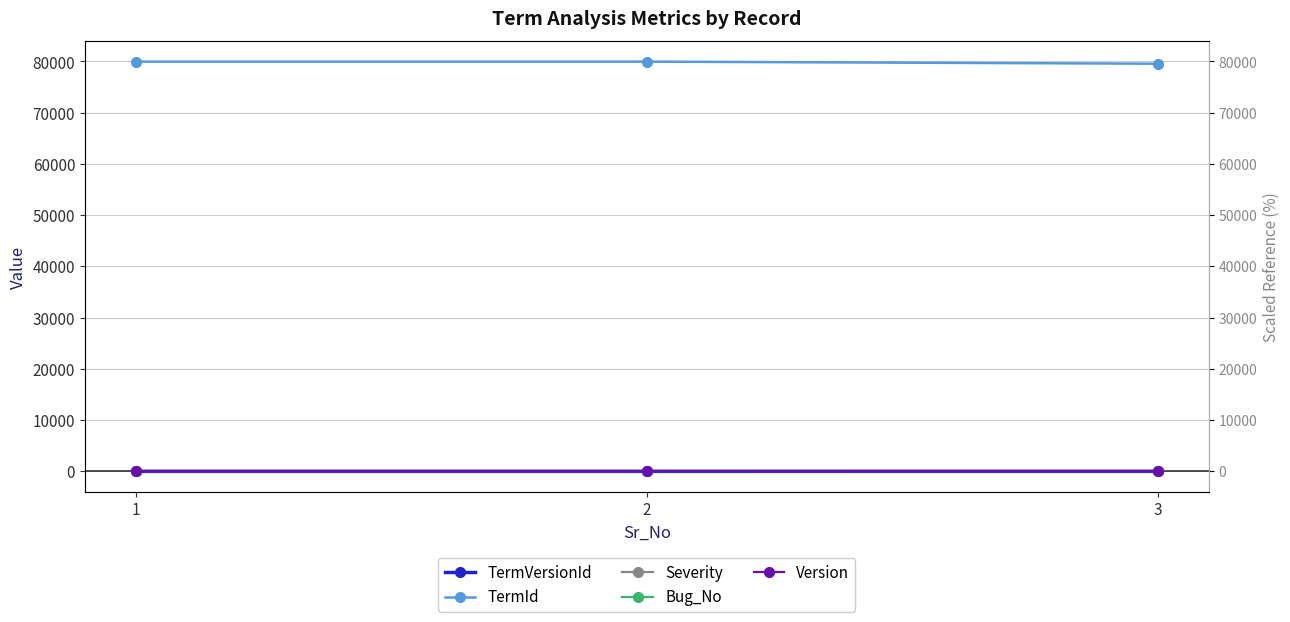

How many lines are shown in the chart?

5